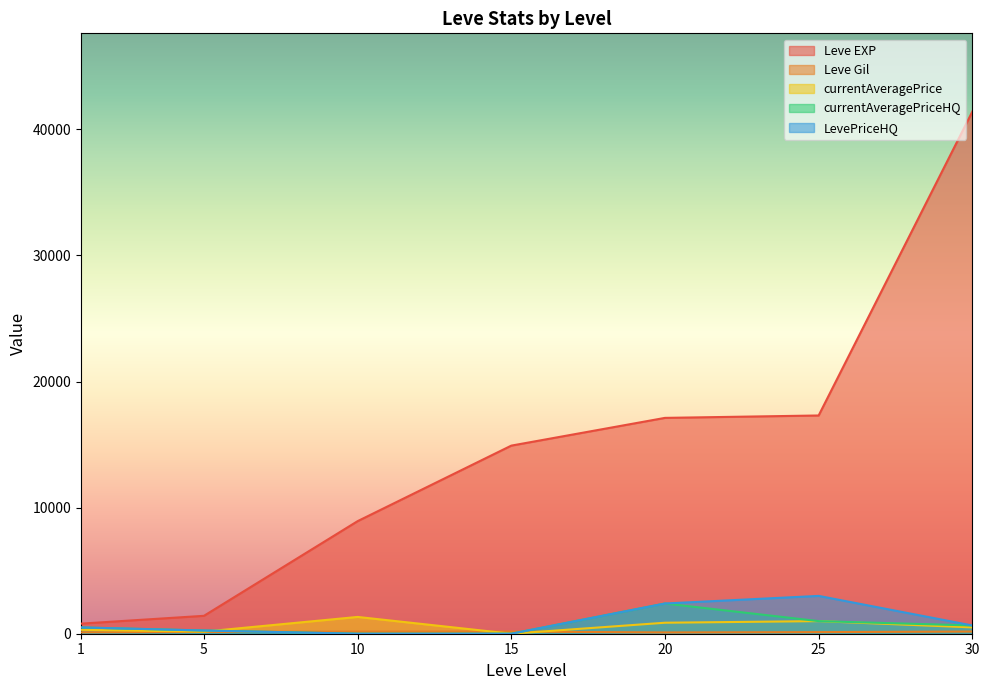

What is the spread (max minus min) of values at 30?

41235.0